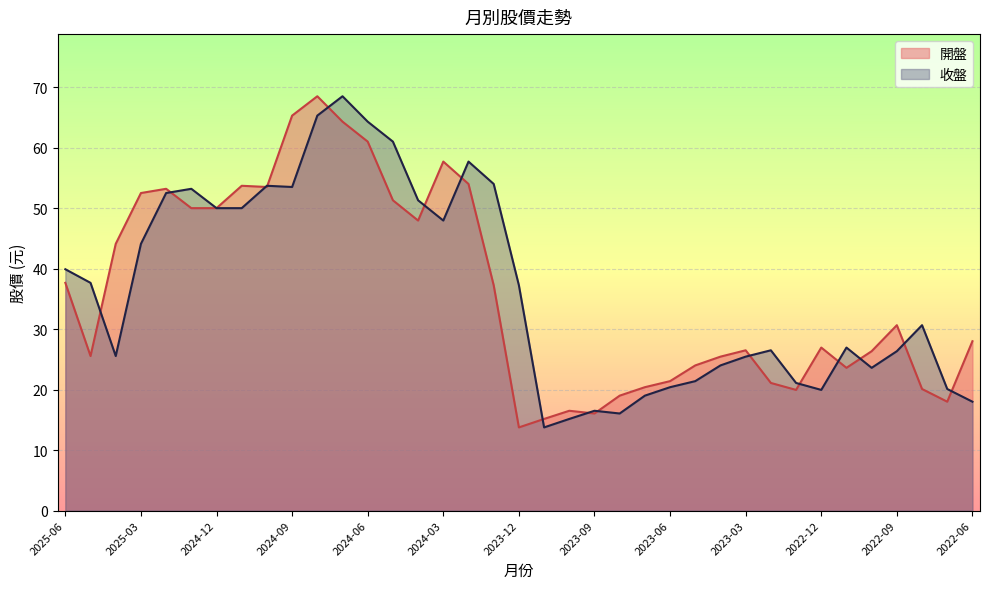

Reading right to left, transcribe all the data shown in this chart.

開盤: 28.0	18.0	20.1	30.6	26.4	23.6	26.9	19.9	21.1	26.5	25.4	24.0	21.4	20.4	19.0	16.1	16.5	15.2	13.8	37.2	54.0	57.7	48.0	51.3	61.0	64.3	68.5	65.3	53.5	53.7	50.0	50.0	53.2	52.5	44.1	25.6	37.6
收盤: 18.0	20.1	30.6	26.4	23.6	26.9	19.9	21.1	26.5	25.4	24.0	21.4	20.4	19.0	16.1	16.5	15.2	13.8	37.2	54.0	57.7	48.0	51.3	61.0	64.3	68.5	65.3	53.5	53.7	50.0	50.0	53.2	52.5	44.1	25.6	37.6	39.9